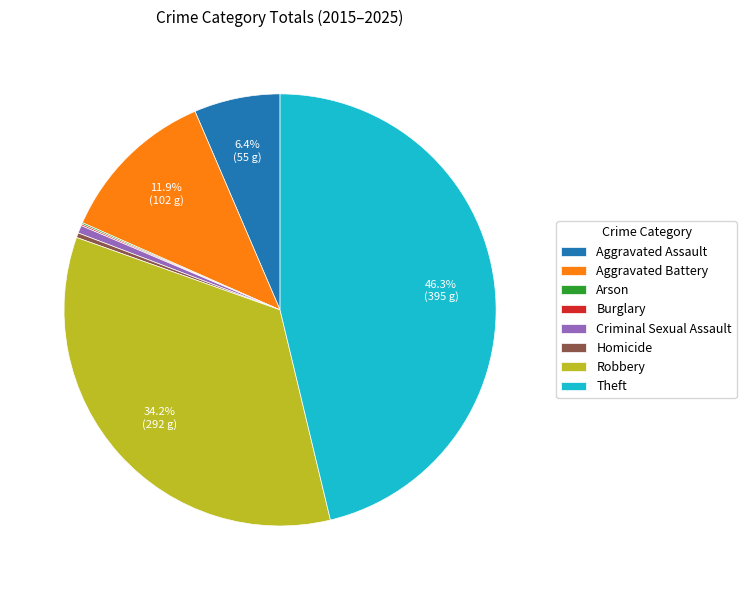

Does Homicide represent more than half of the total?

No